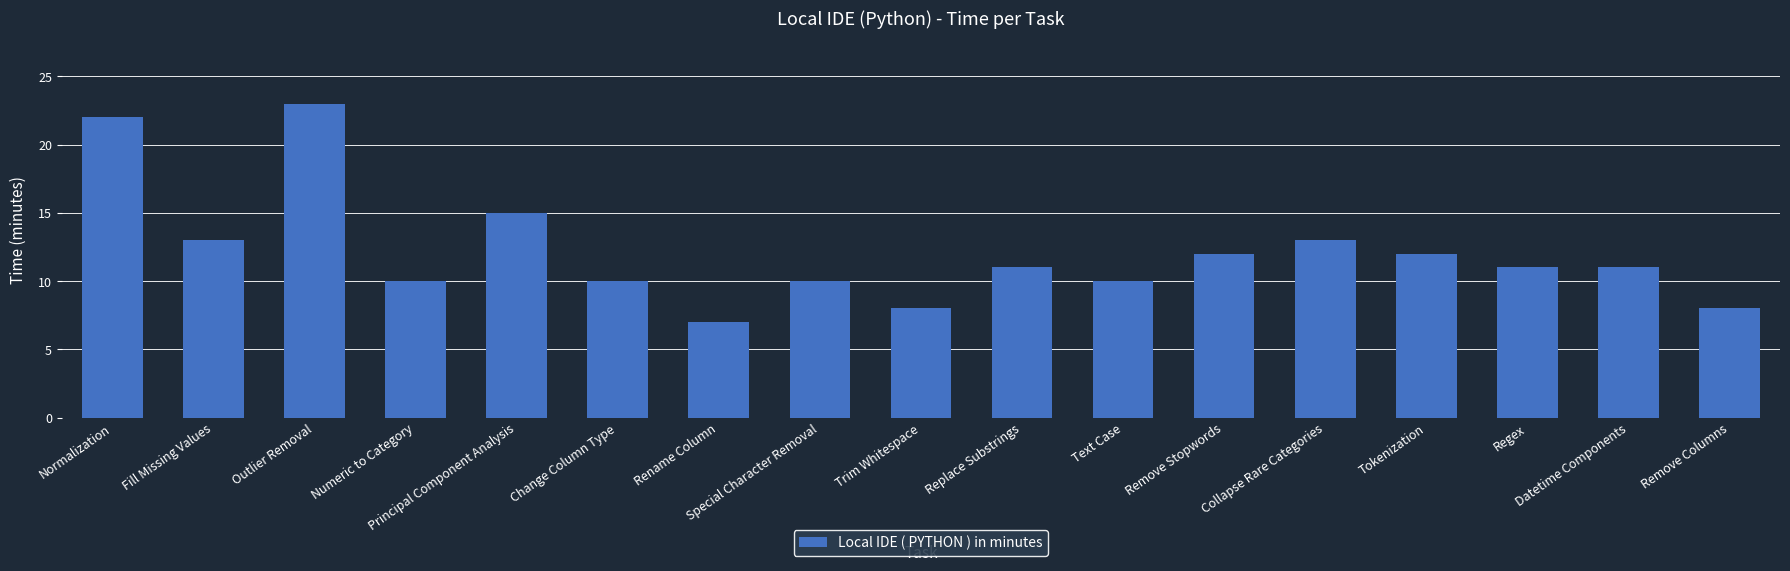

What is the change in value from Rename Column to Tokenization?

+5